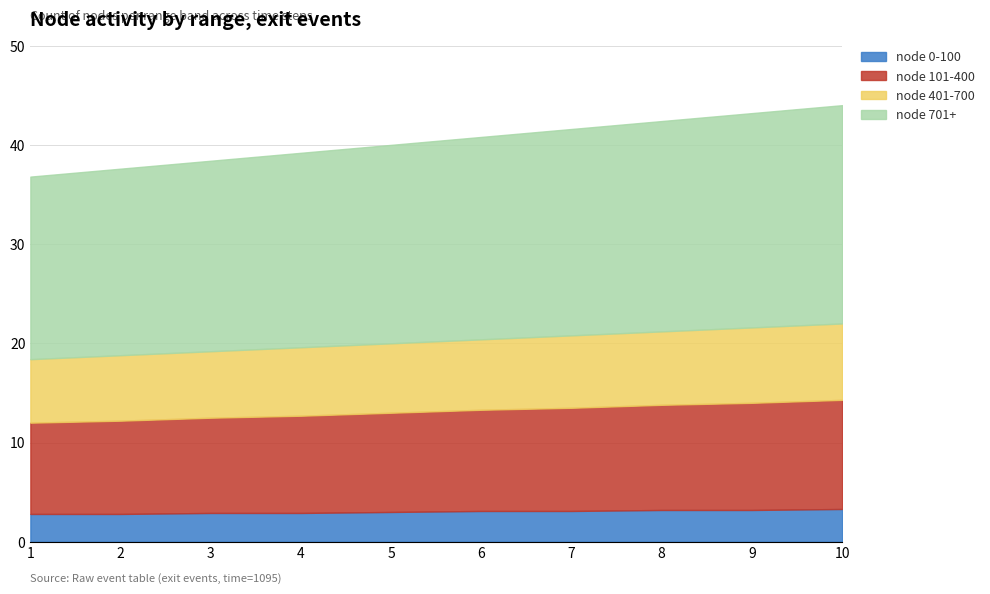

True or false: node 0-100 has a value of 3.1 at 6.

True